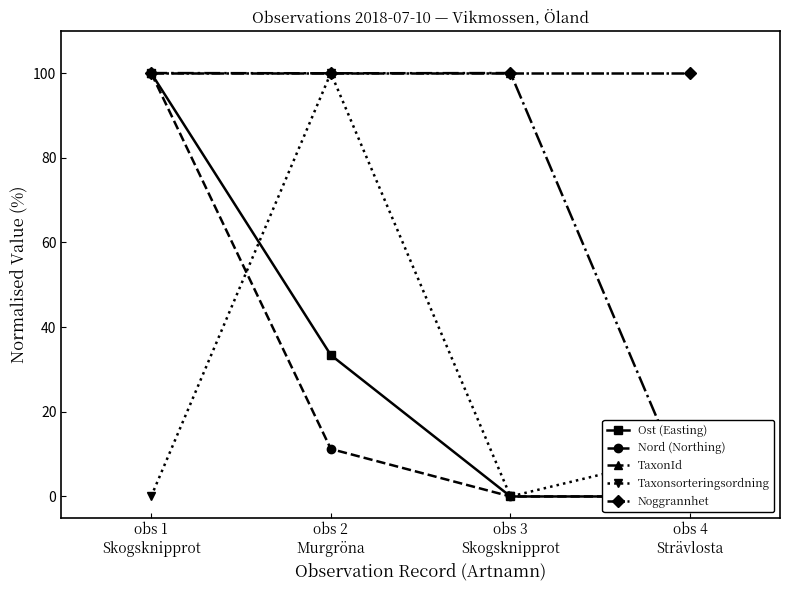

True or false: Nord (Northing) and TaxonId cross at least once.

False